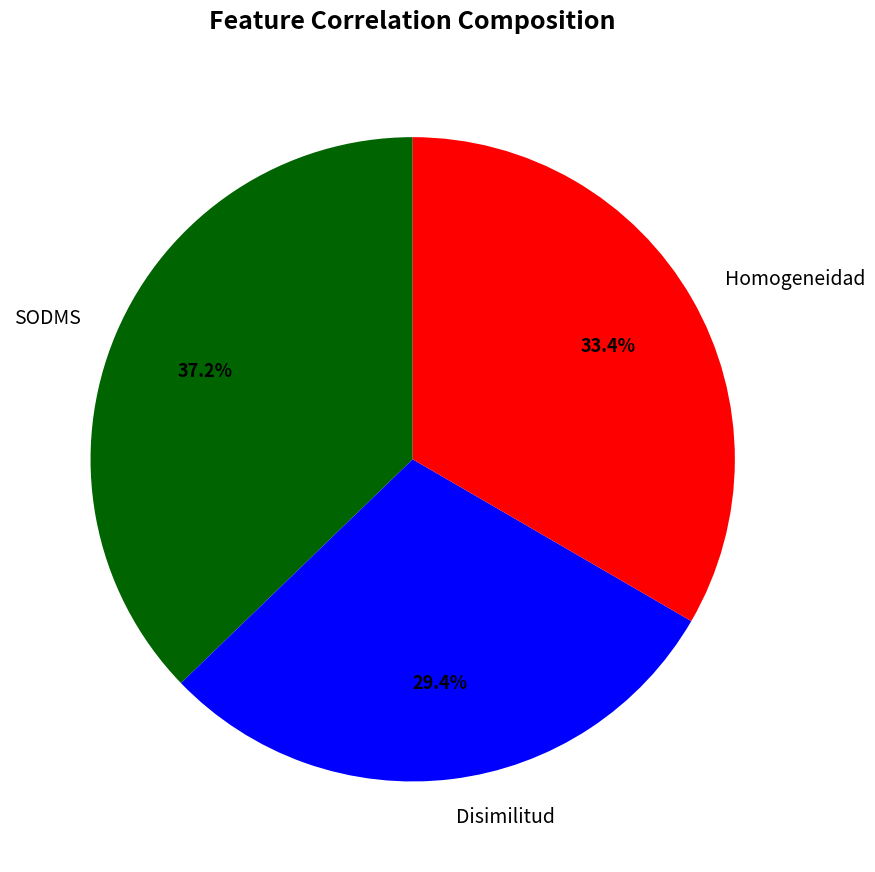

To the nearest percent, what is the difference between the largest and smallest slice percentages?

8%